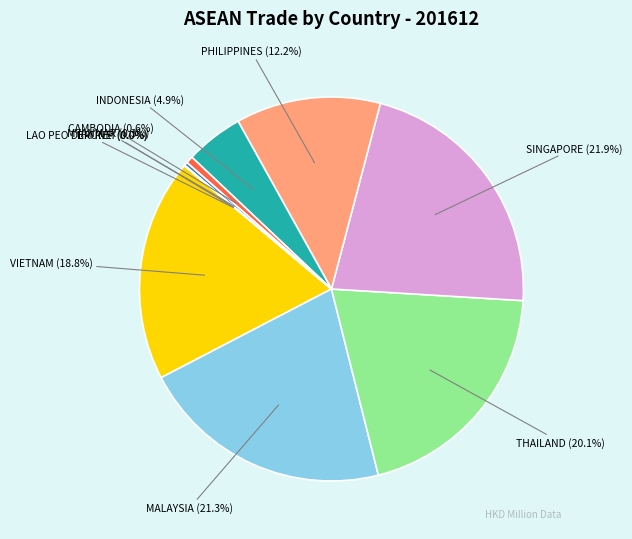

Does any single category account for the majority?

No